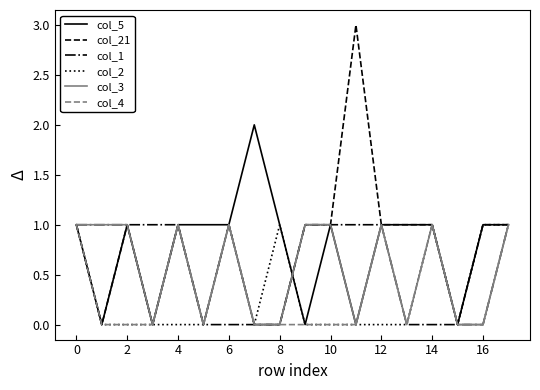

Count the number of data series in this chart.

6